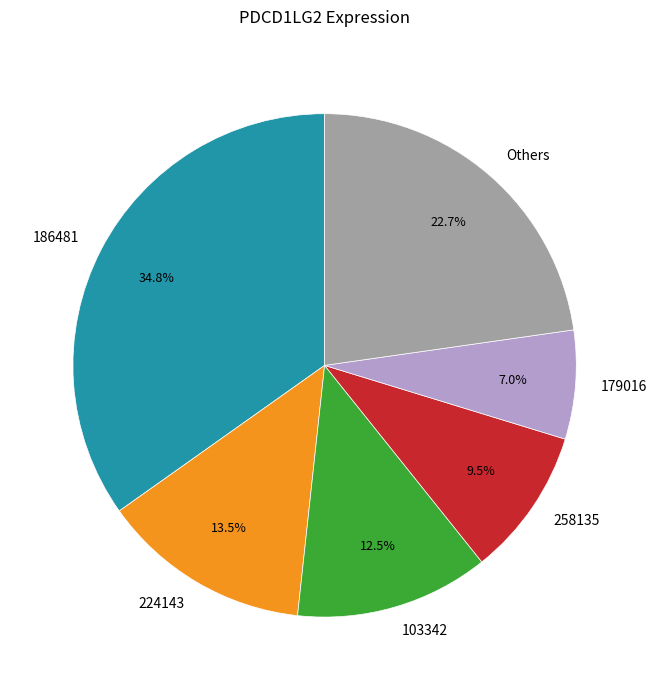

How many slices are in this pie chart?

6